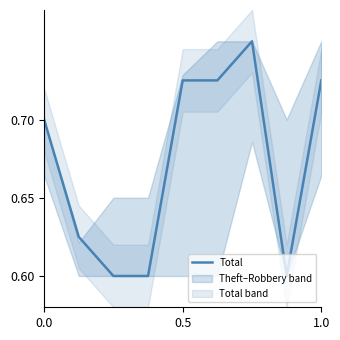

The value of Total at 0.0 is 0.7. True or false?

True